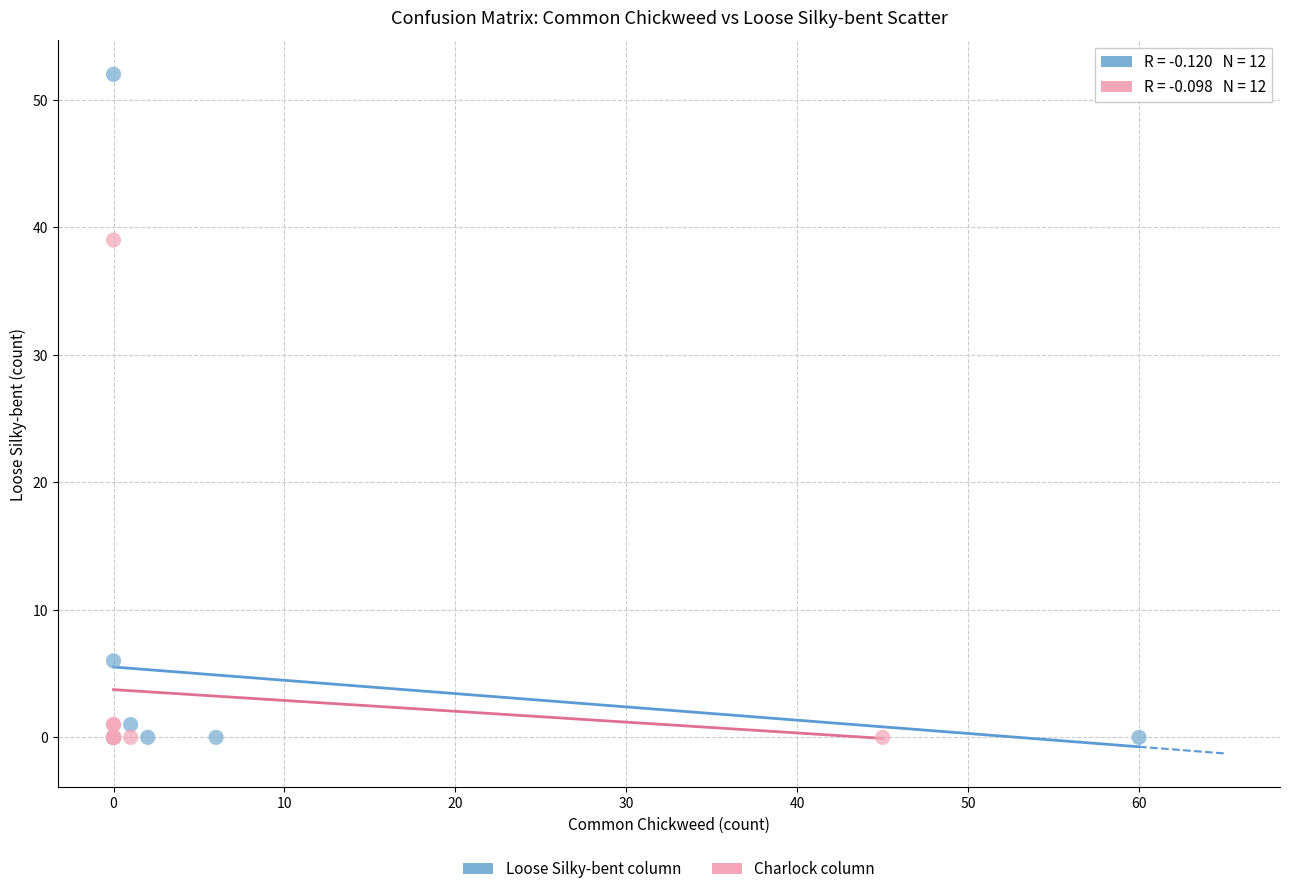

Which series contains the highest Y value?

Loose Silky-bent column